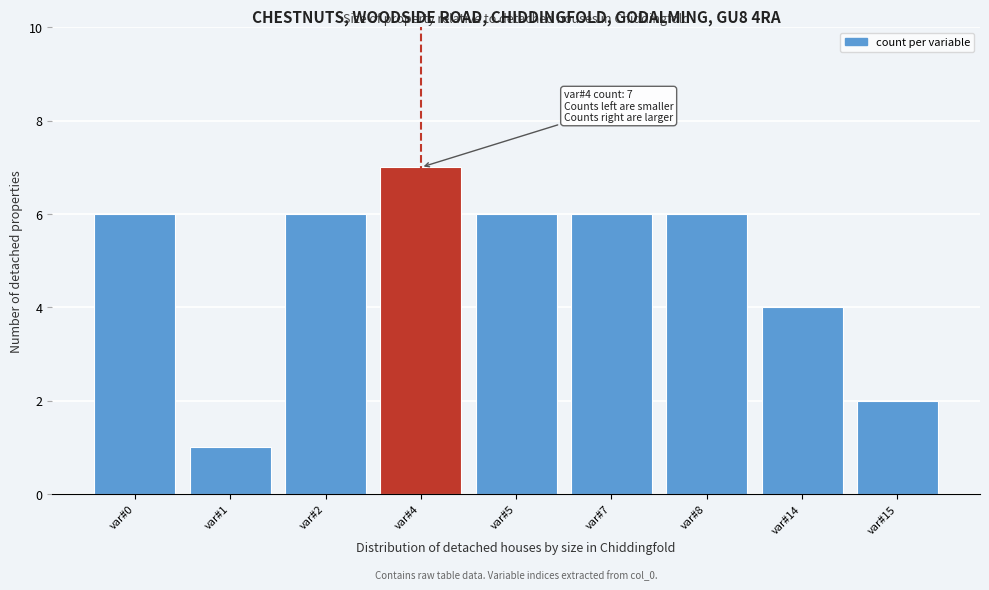

Reading left to right, extract all data points from this chart.

var#0=6	var#1=1	var#2=6	var#4=7	var#5=6	var#7=6	var#8=6	var#14=4	var#15=2